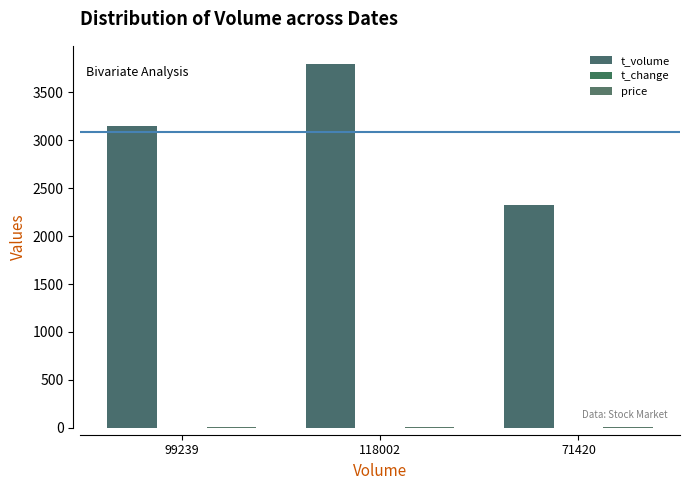

Count the number of categories in the chart.

3